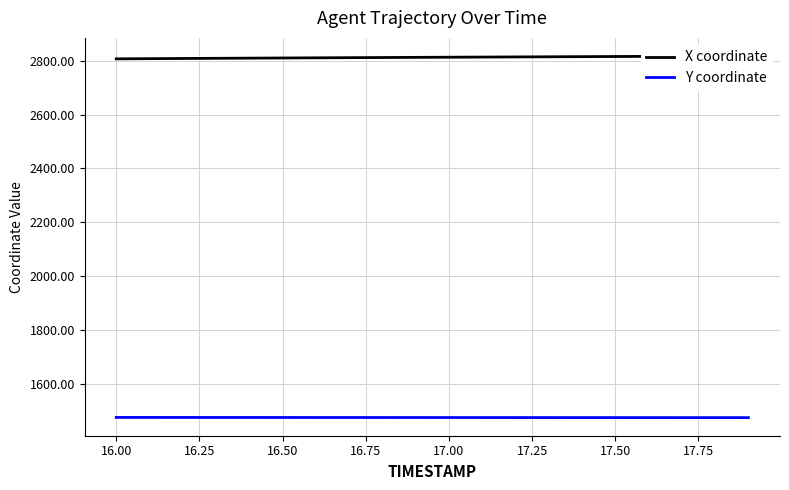

What is the highest value of the Y coordinate series?

1476.7